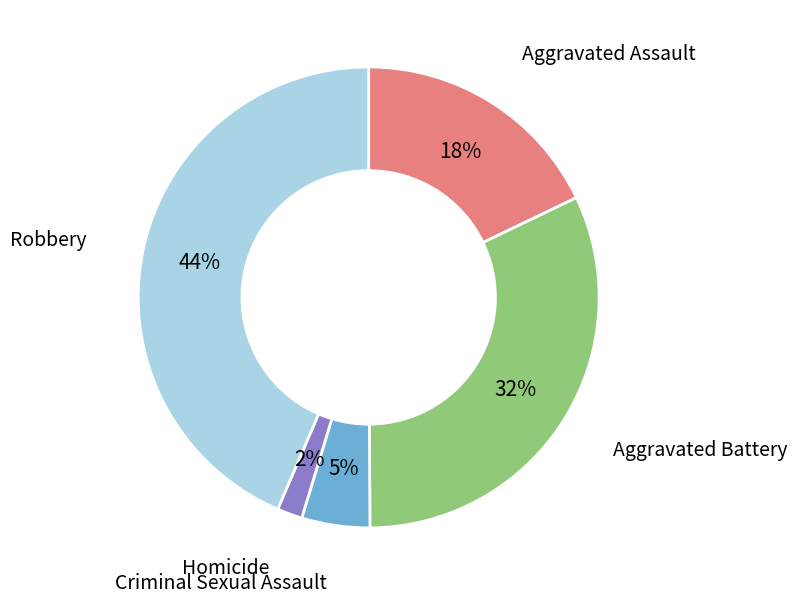

To the nearest percent, what is the difference between the largest and smallest slice percentages?

42%